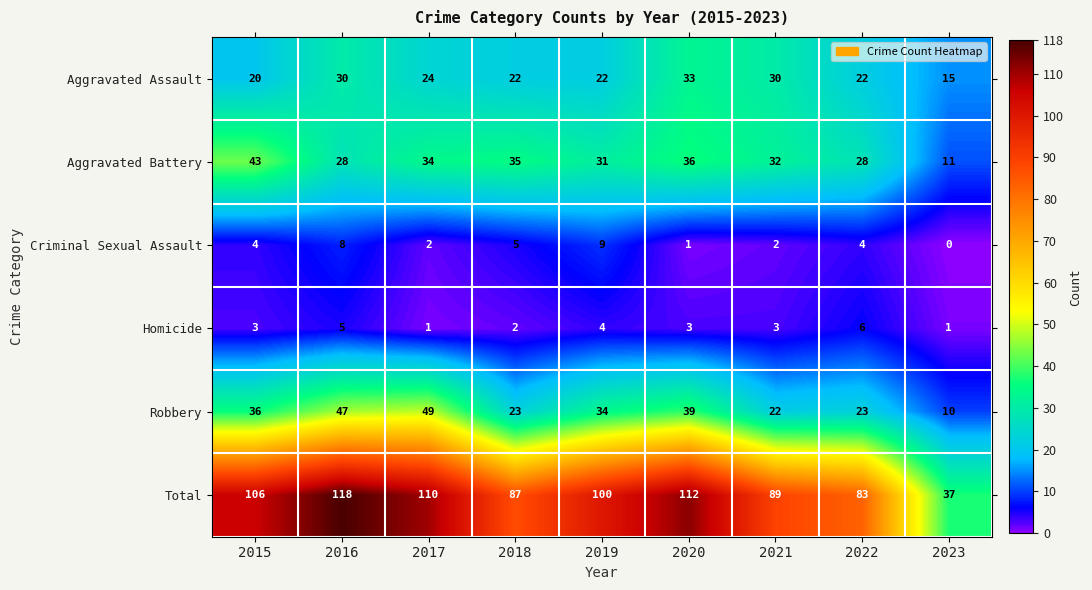

Which series has the widest spread of values?

Total